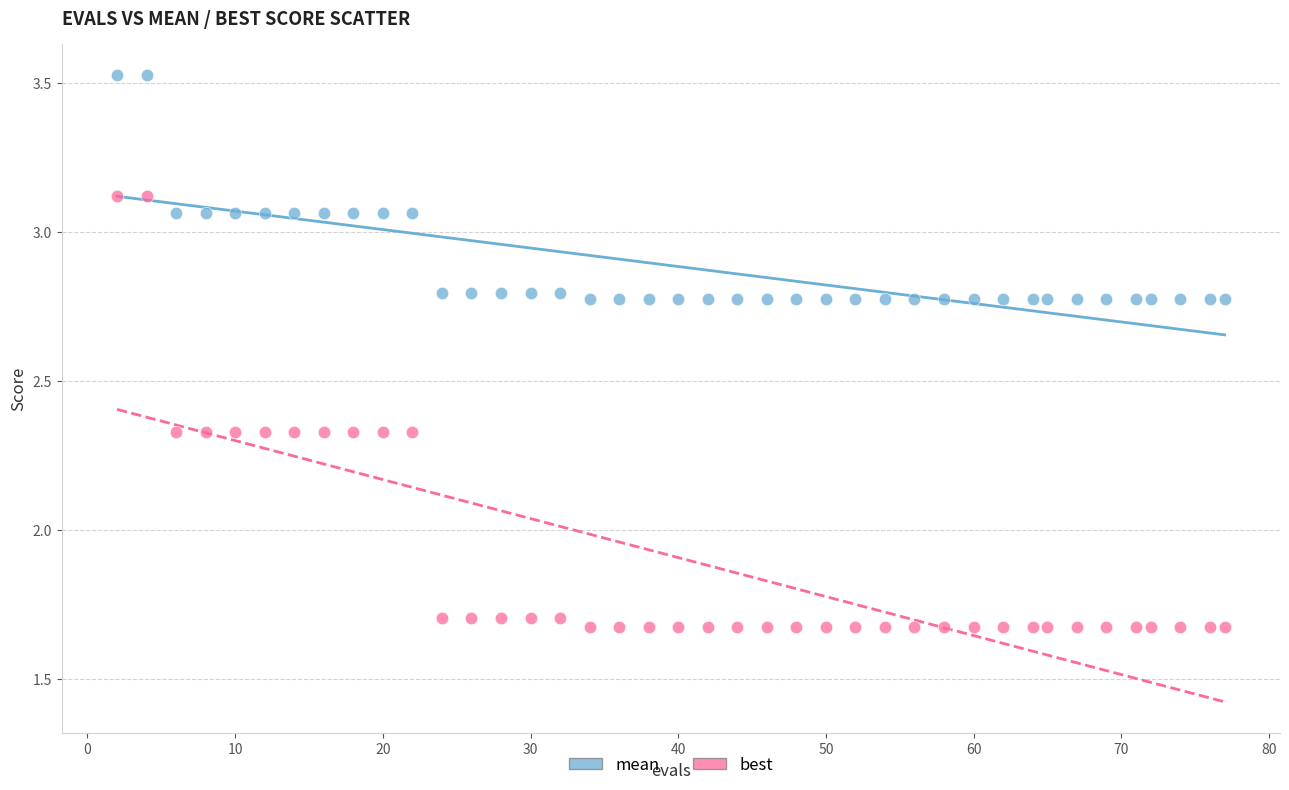

Which series contains the lowest Y value?

best